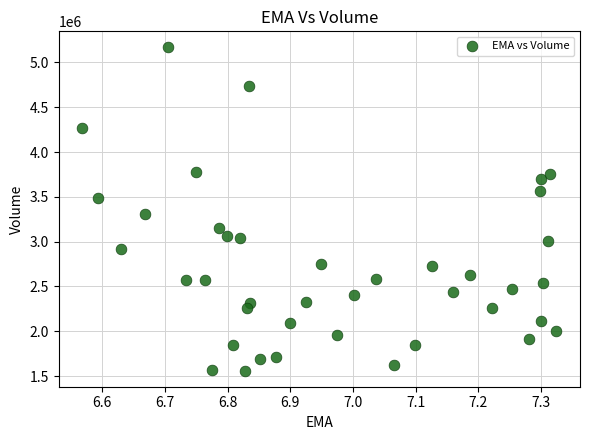

What is the range of Y values (max minus min)?

3605700